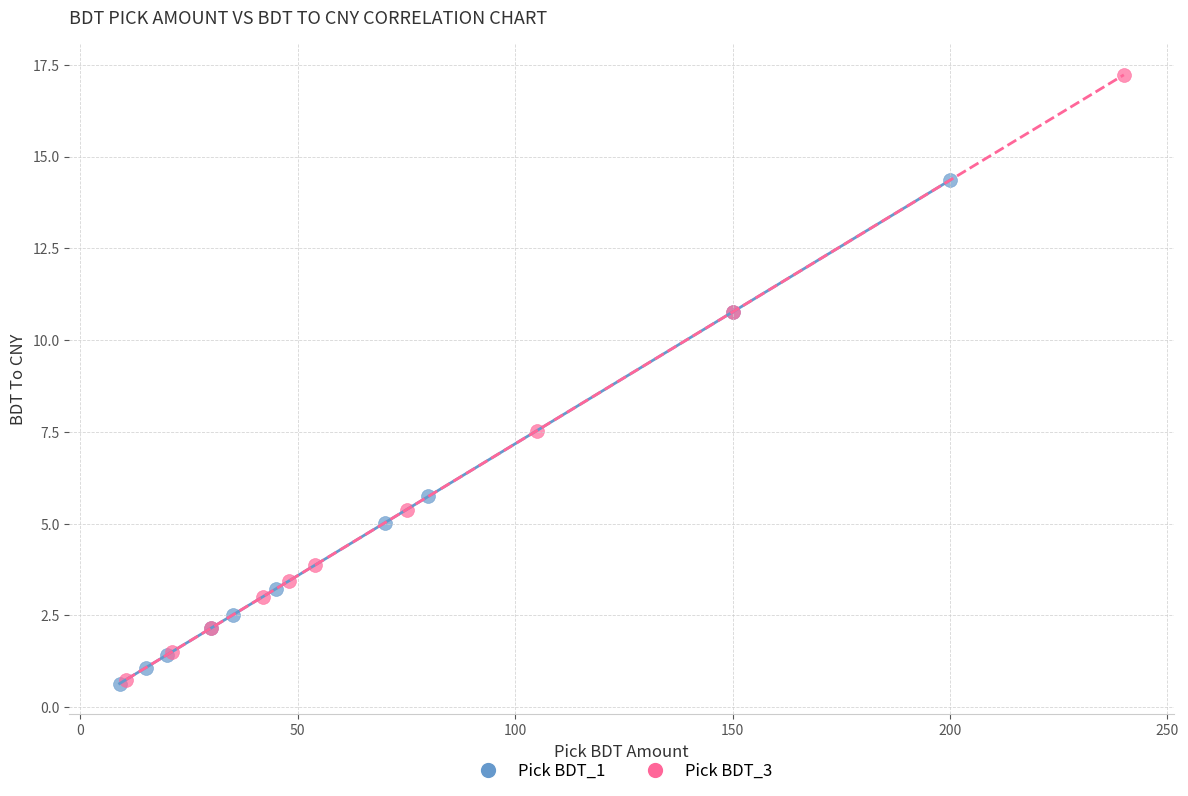

Which series reaches the maximum Y coordinate?

Pick BDT_3